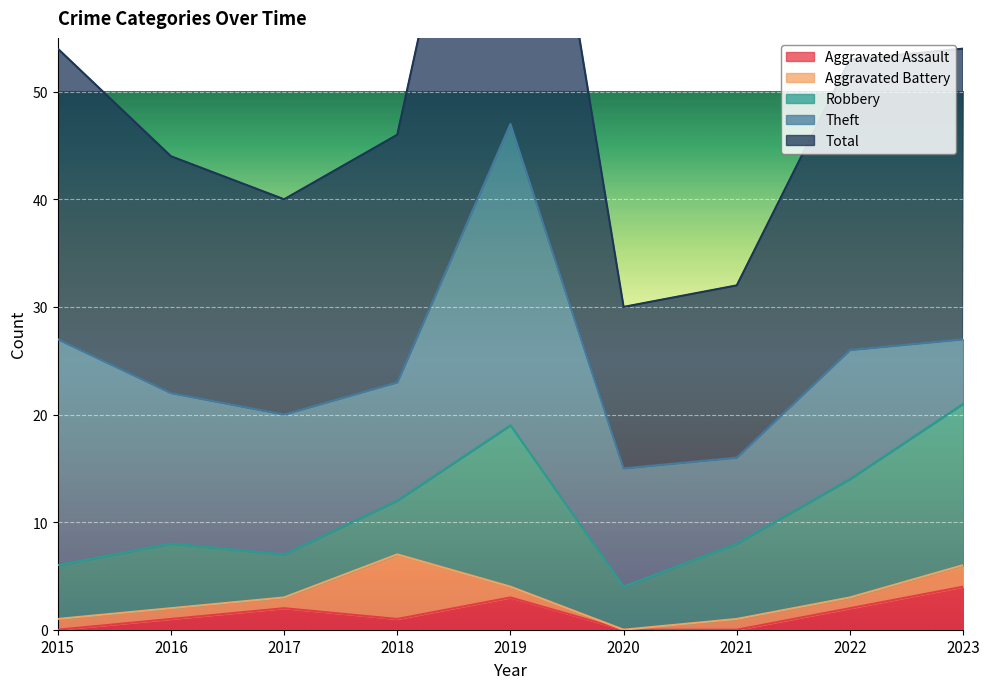

Is the value of Robbery at 2023 greater than the value of Aggravated Battery at 2018?

Yes